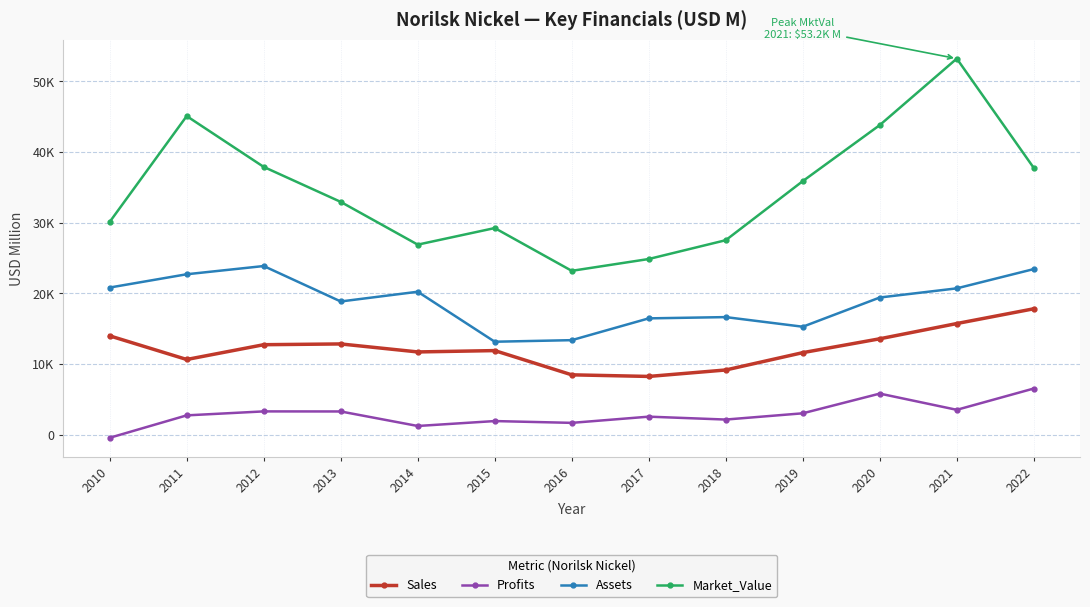

What are all the series names shown in the legend?

Sales, Profits, Assets, Market_Value